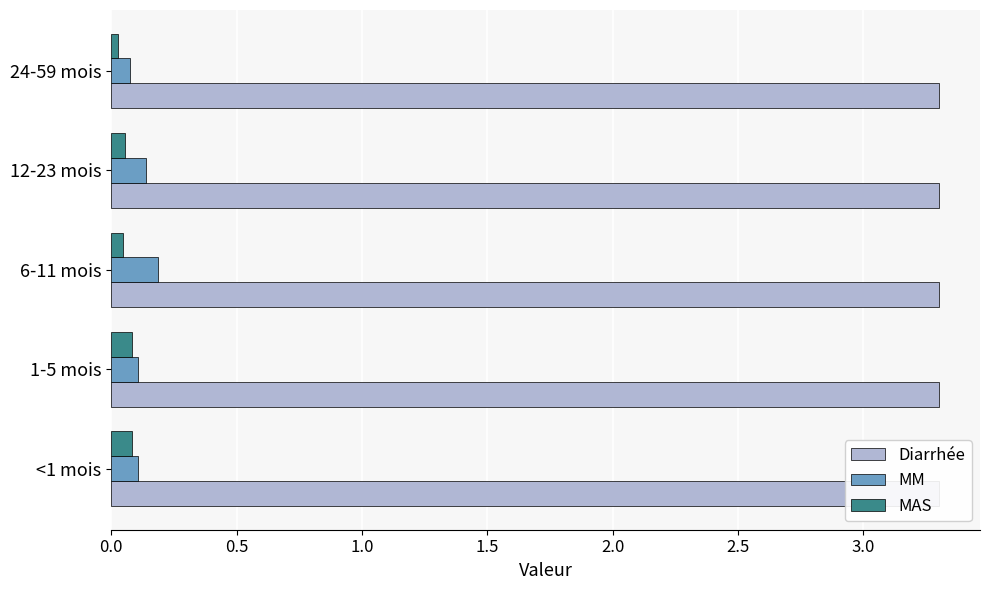

Reading left to right, list all the values displayed in this chart.

Diarrhée: 0.2	0.2	0.2	0.2	0.2
MM: 0.1	0.1	0.2	0.1	0.1
MAS: 0.1	0.1	0.0	0.1	0.0